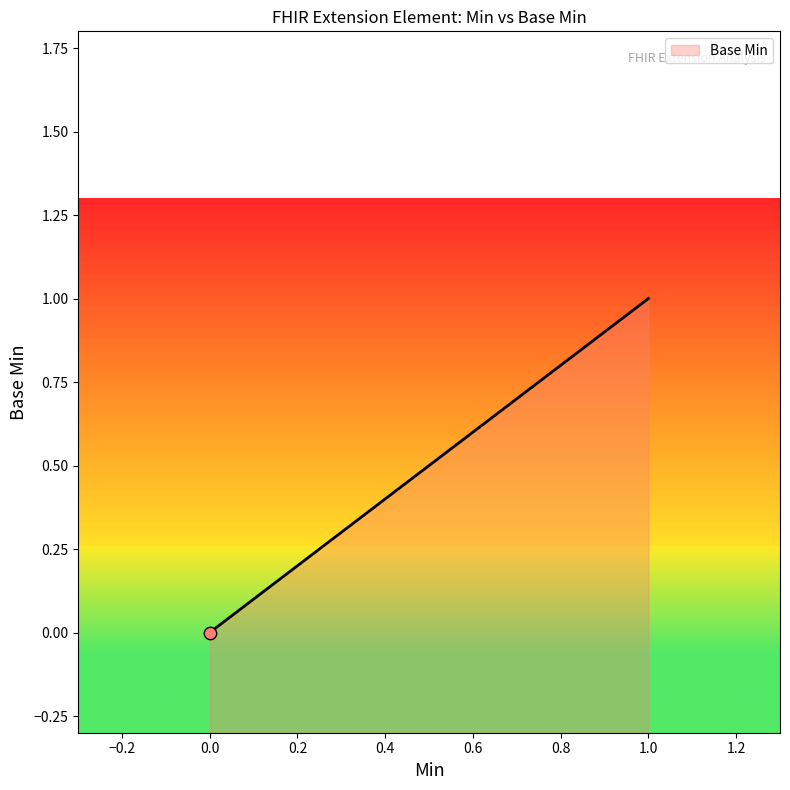

What is the change in value from Extension.extension to Extension.url?

+1